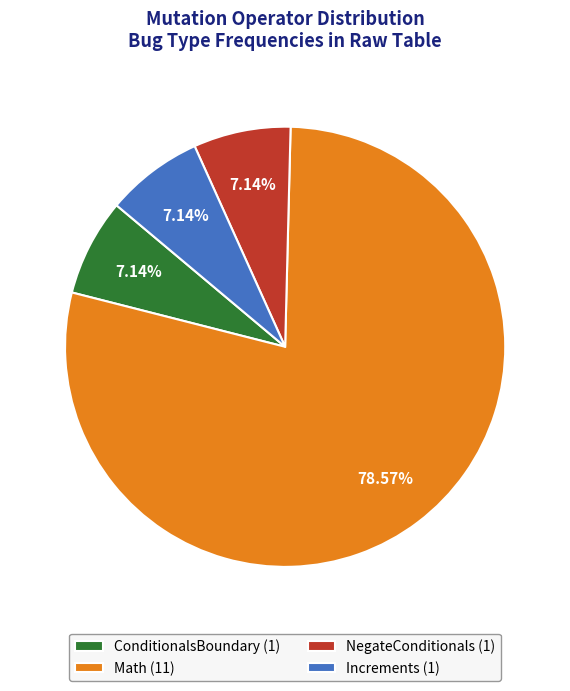

To the nearest percent, what is the average slice percentage?

25%